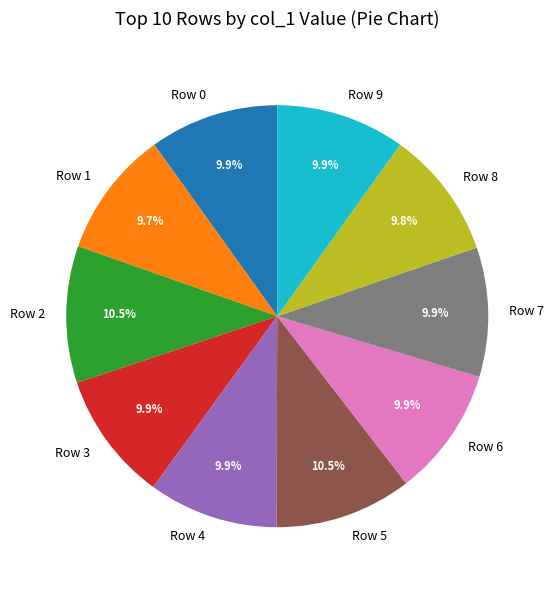

What percentage do Row 3 and Row 0 together represent?

19.8%